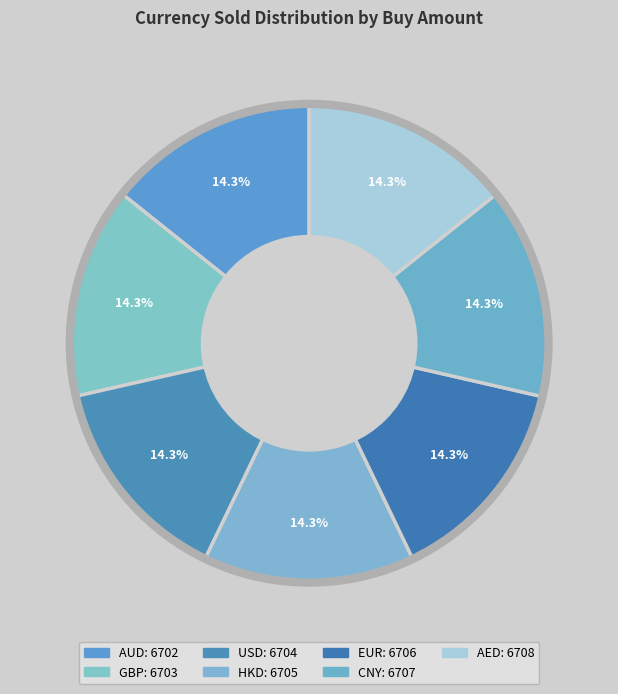

To the nearest percent, what portion does EUR represent?

14%